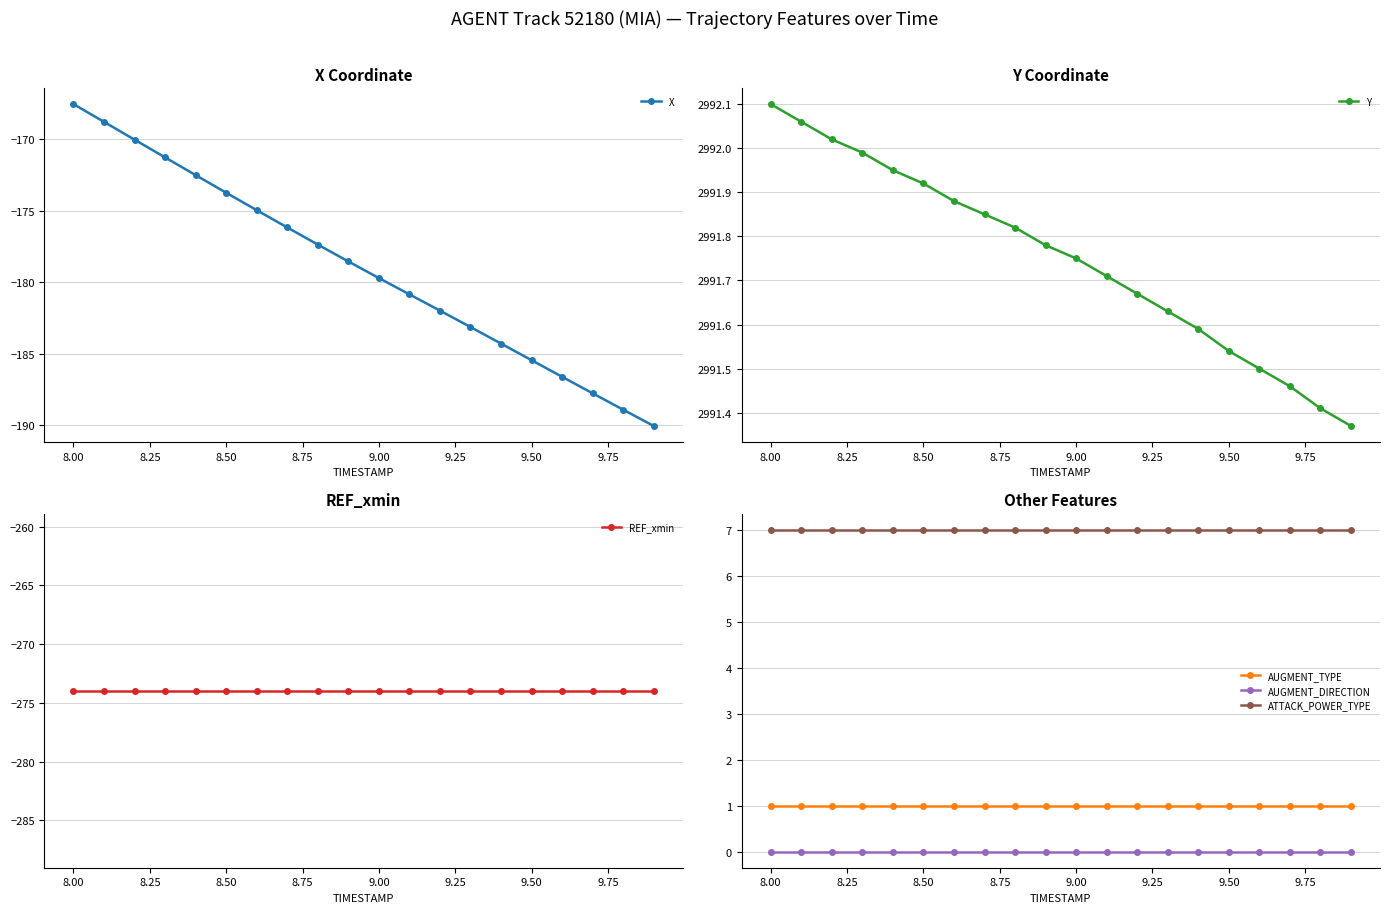

True or false: Y and AUGMENT_DIRECTION cross at least once.

False